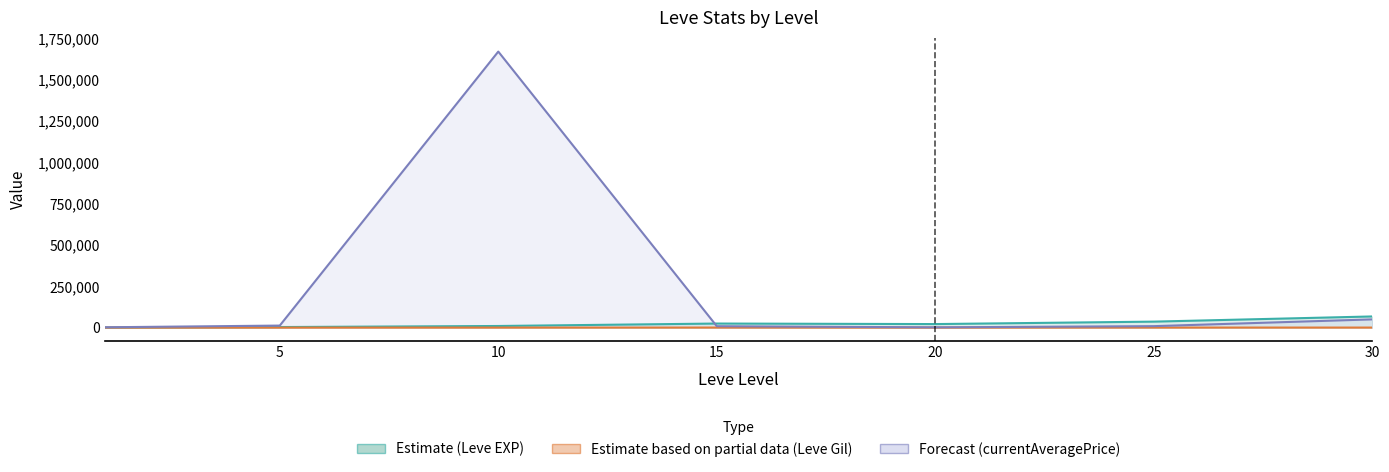

Which category has the highest value across all series?

10